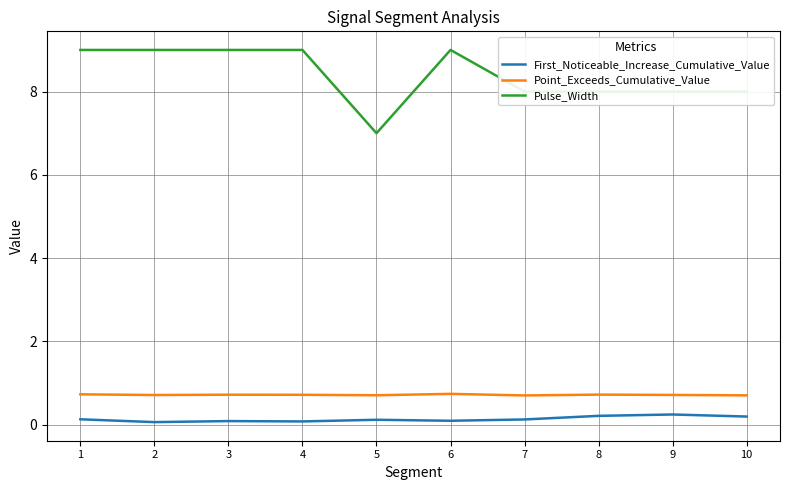

True or false: Point_Exceeds_Cumulative_Value and Pulse_Width intersect in this chart.

False